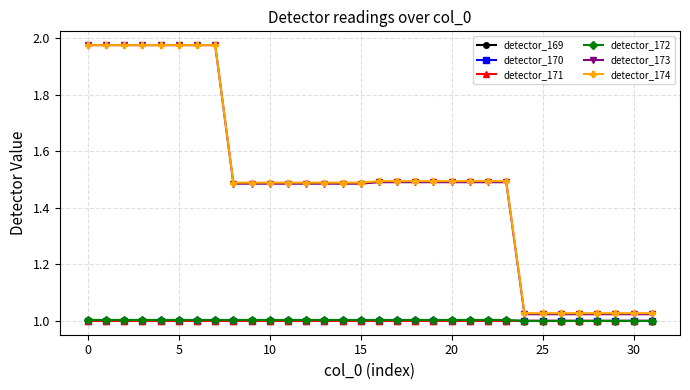

At how many categories does at least one series exceed 1?

32